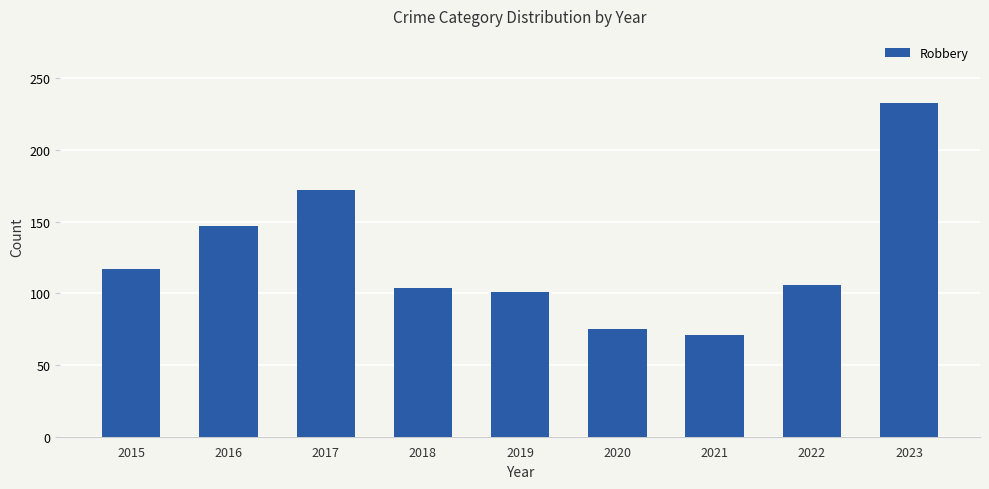

What is the value of the 5th bar from the left?

101